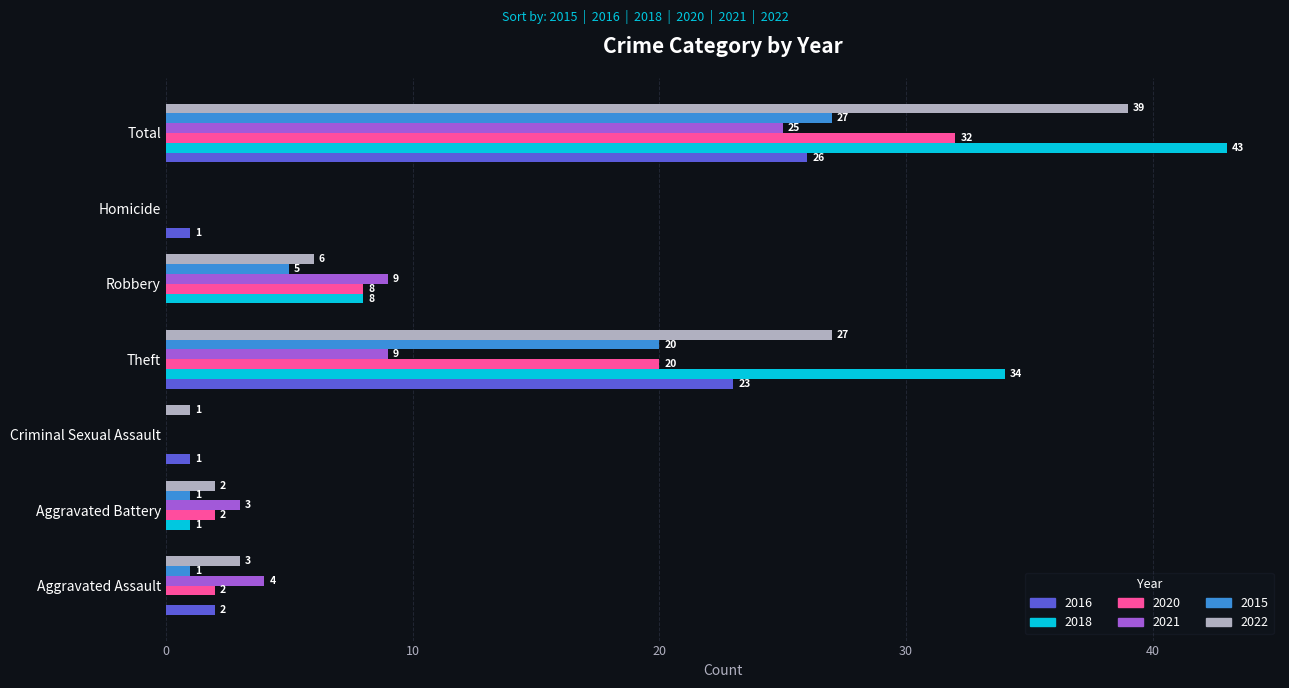

Which series has the largest range (max minus min)?

2018